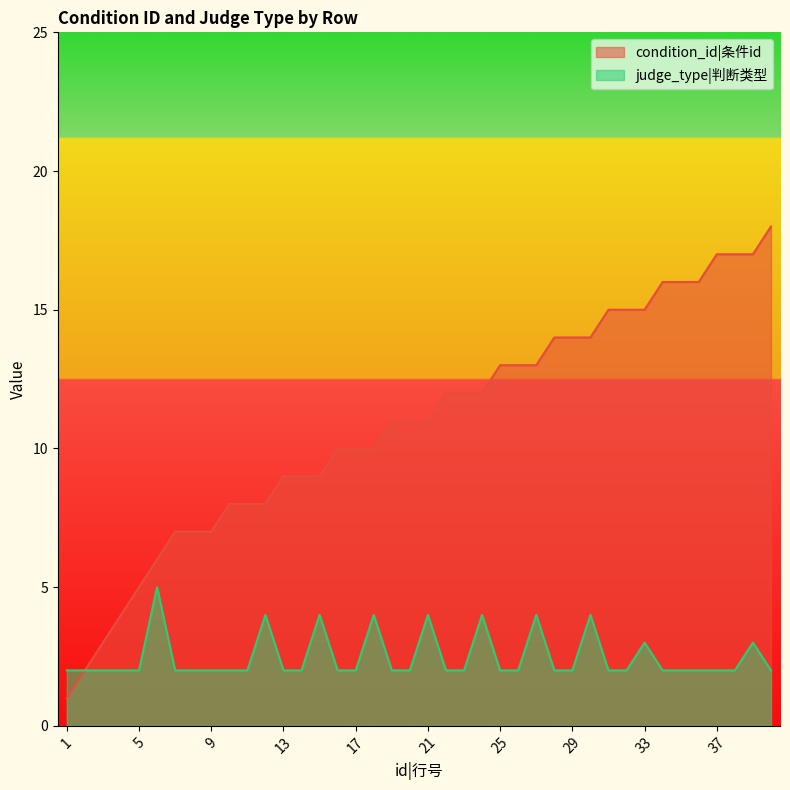

True or false: judge_type and condition_id intersect in this chart.

False